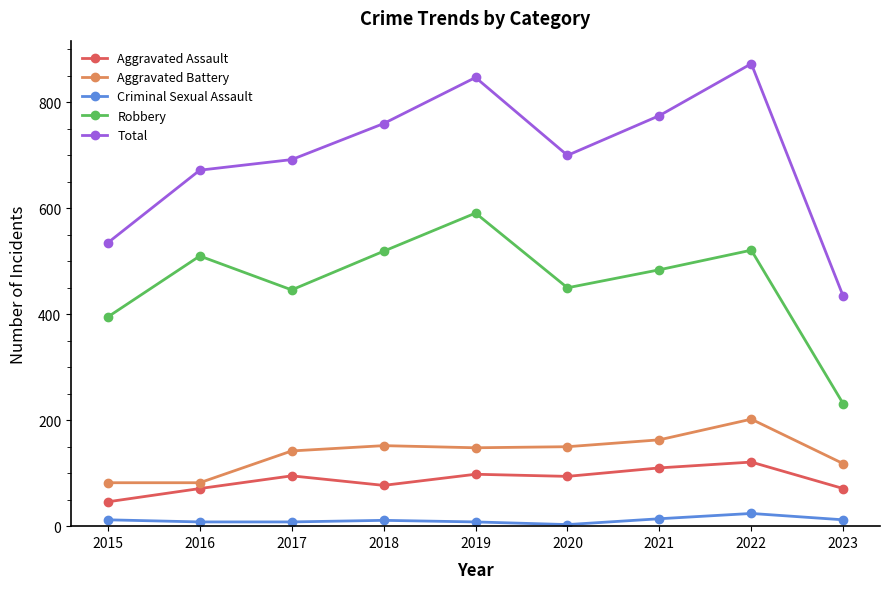

What is the smallest value displayed?

3